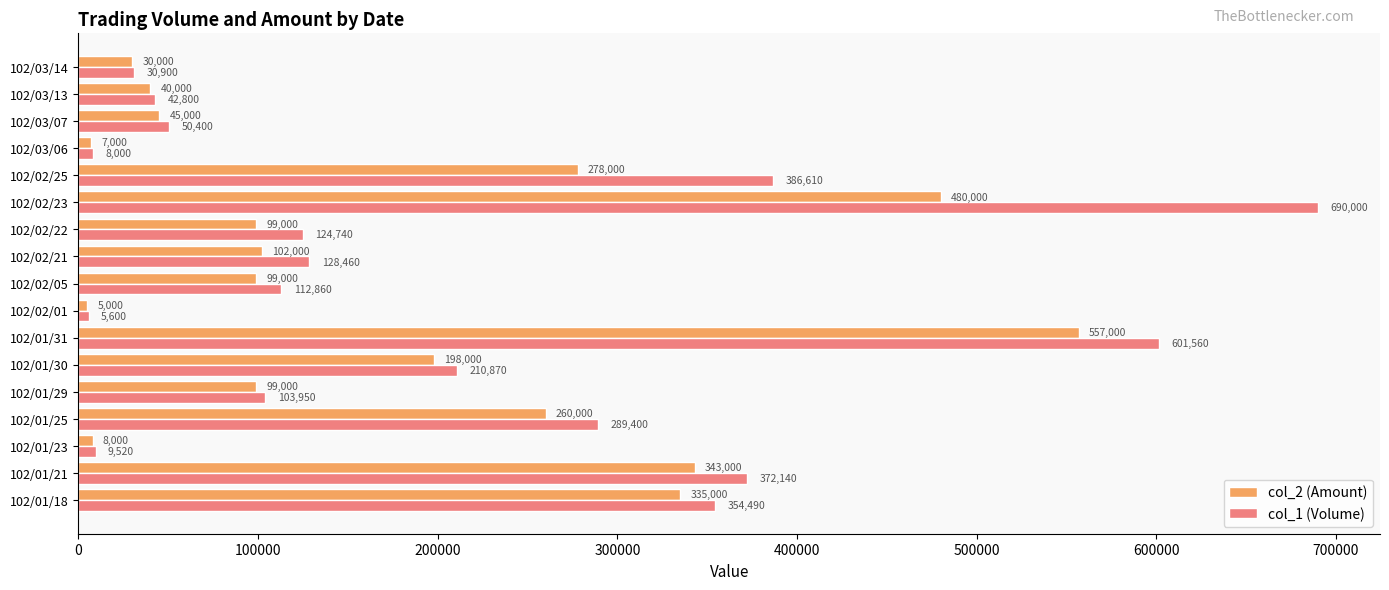

Is it true that col_2 (Amount) equals 227061 at 102/01/21?

False